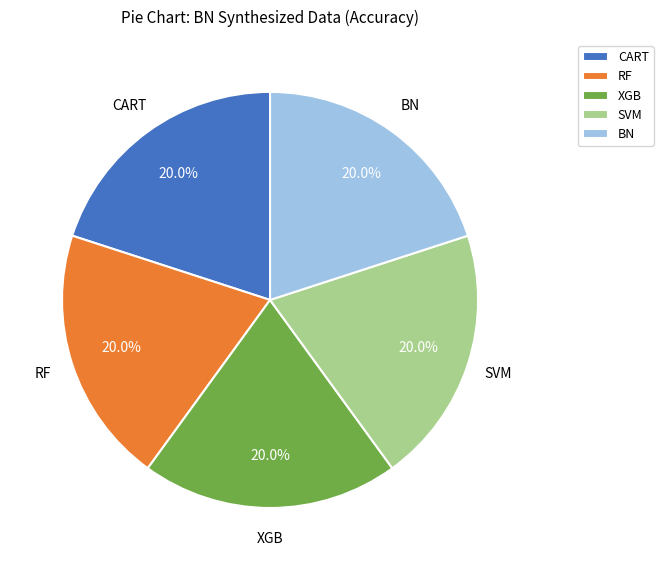

Do BN and RF together represent more than half of the pie?

No